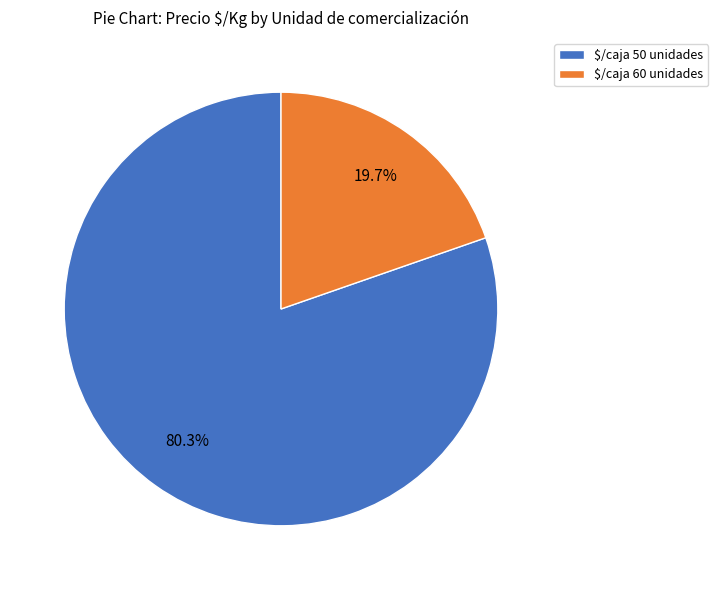

Rank the categories by value from lowest to highest.

$/caja 60 unidades, $/caja 50 unidades